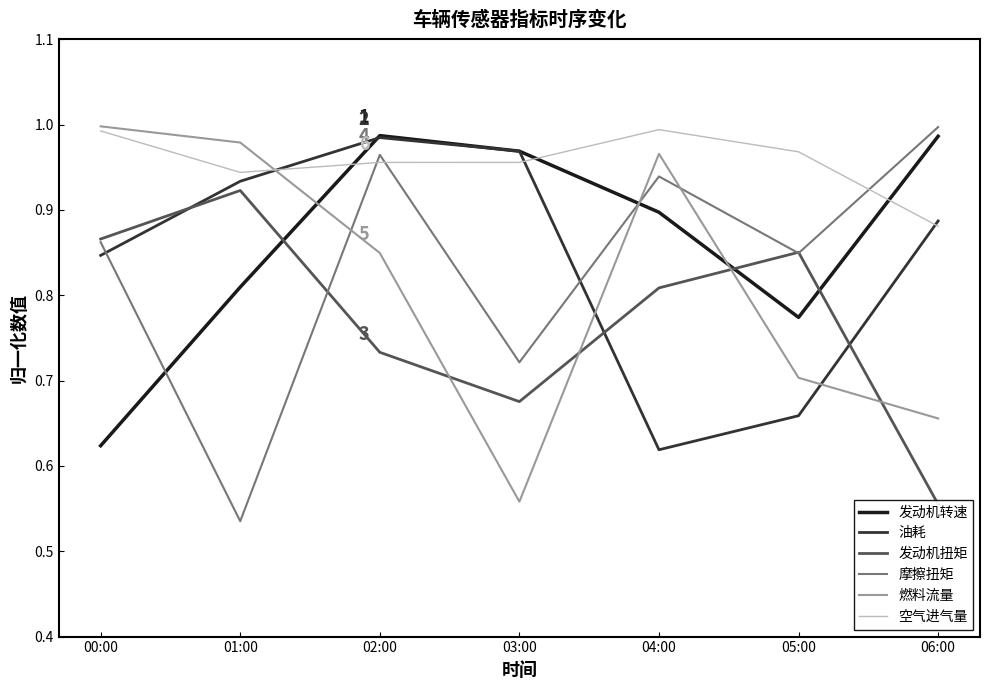

What is the difference between the highest and lowest values at 04:00?

0.4